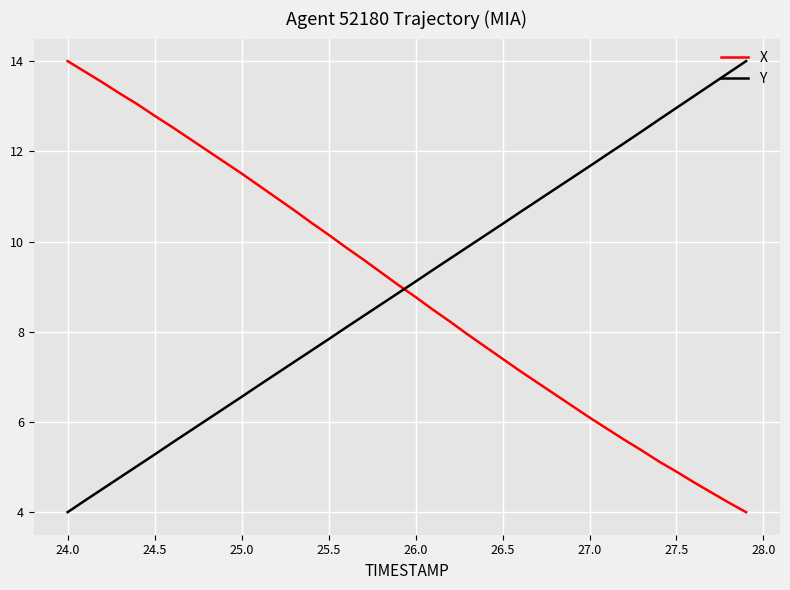

What is the greatest value displayed?

14.0